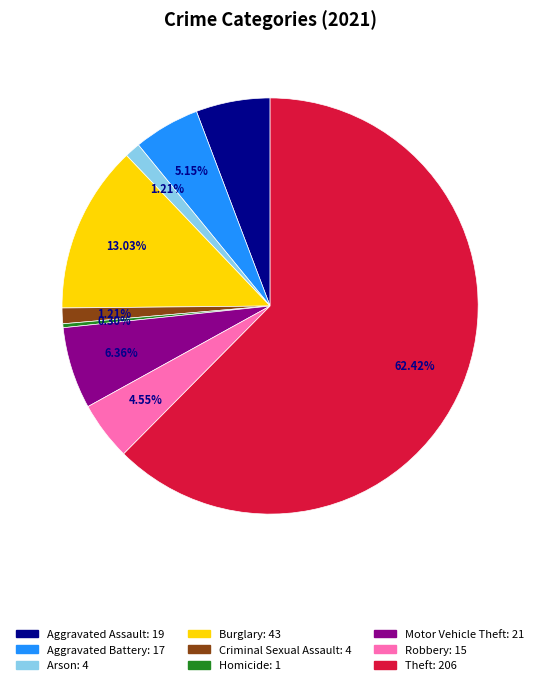

Count the number of slices in the pie.

9